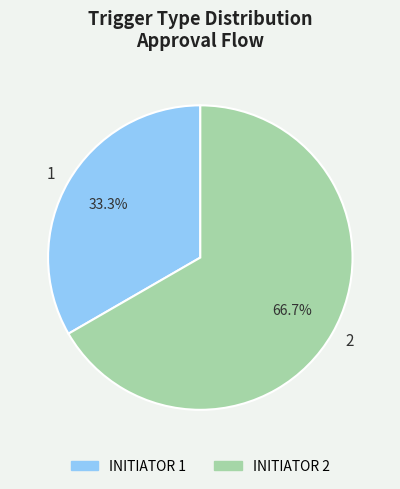

How many segments does this pie chart have?

2